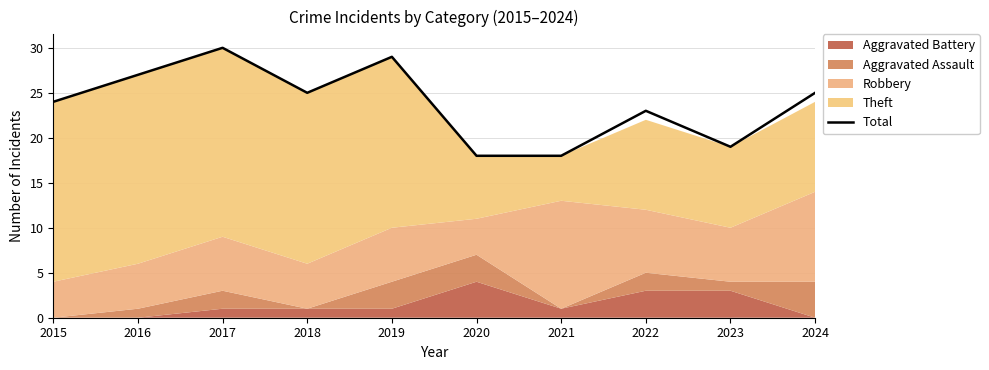

What is the sum of the values at 2015 and 2019?

53